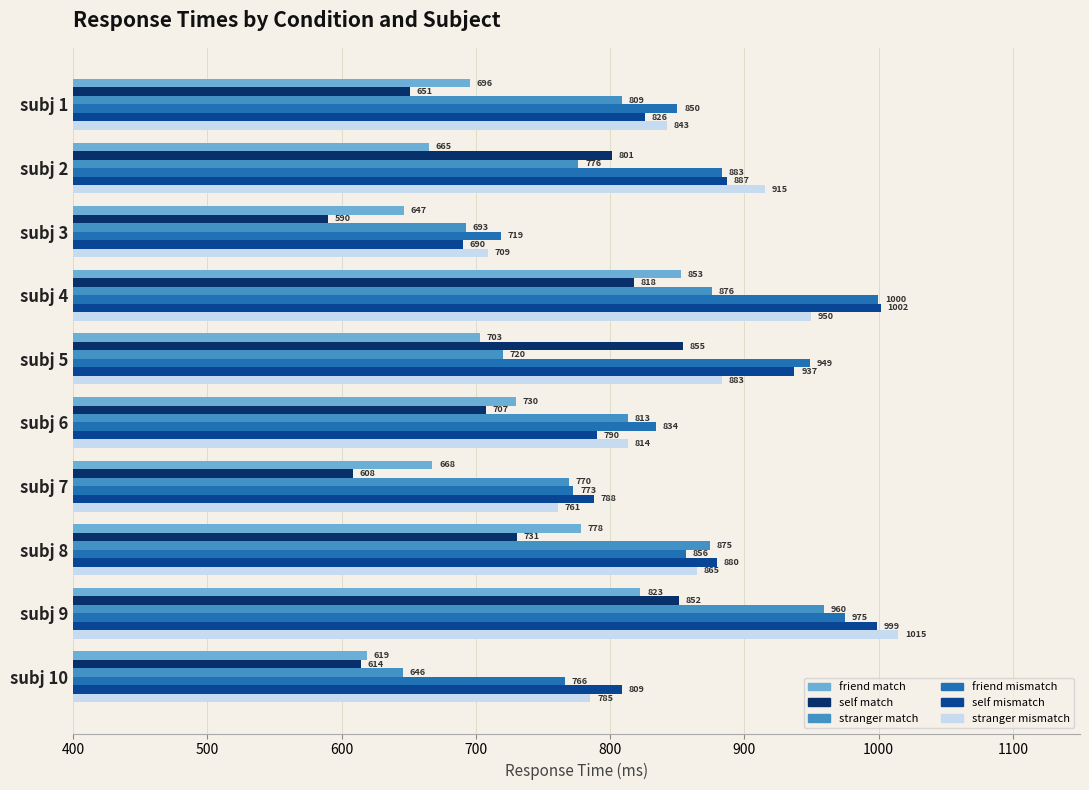

What is the difference between the maximum and minimum values in the friend mismatch series?

280.9